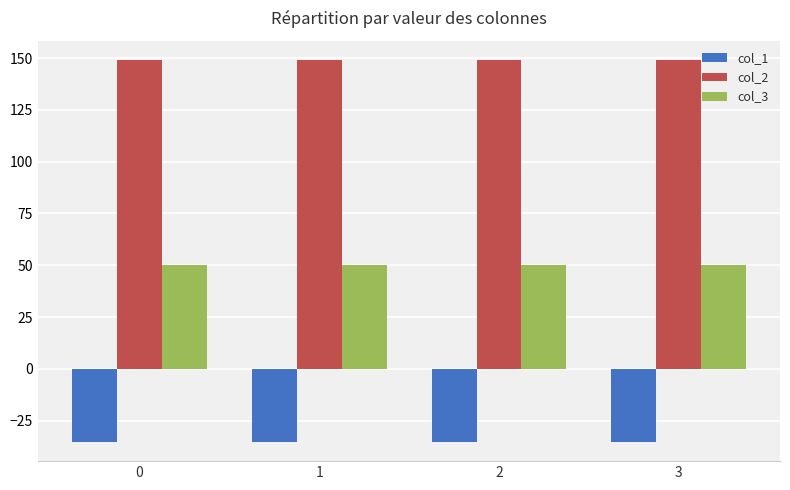

What is the total value across all series at 3?

163.8